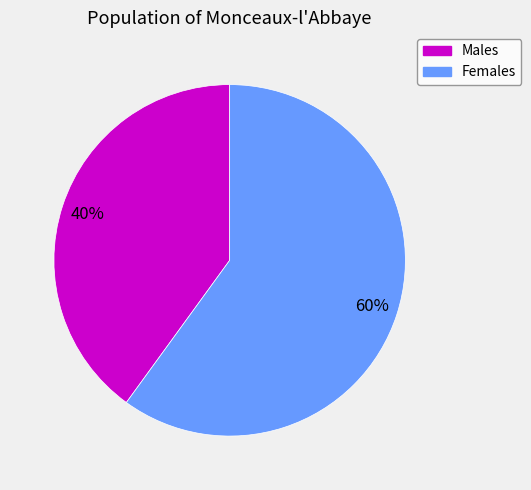

To the nearest percent, what is the average slice percentage?

50%